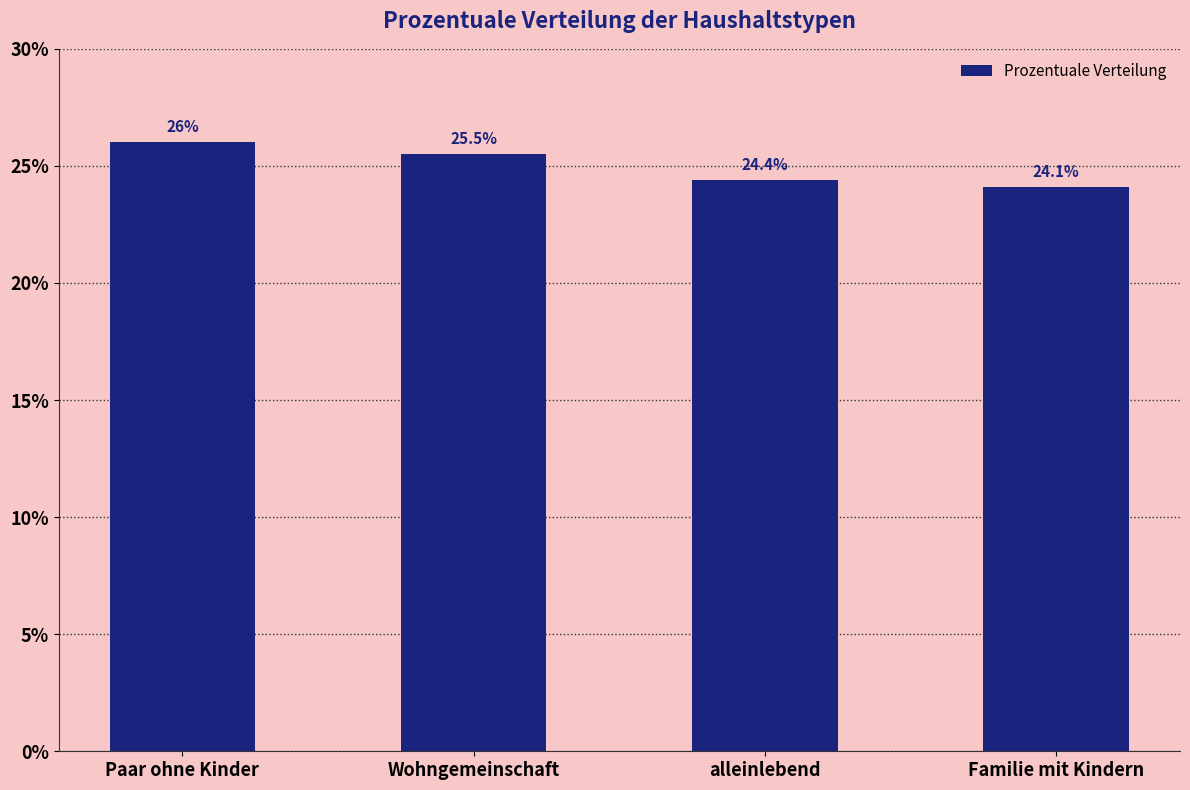

Rank the categories by value from highest to lowest.

Paar ohne Kinder, Wohngemeinschaft, alleinlebend, Familie mit Kindern